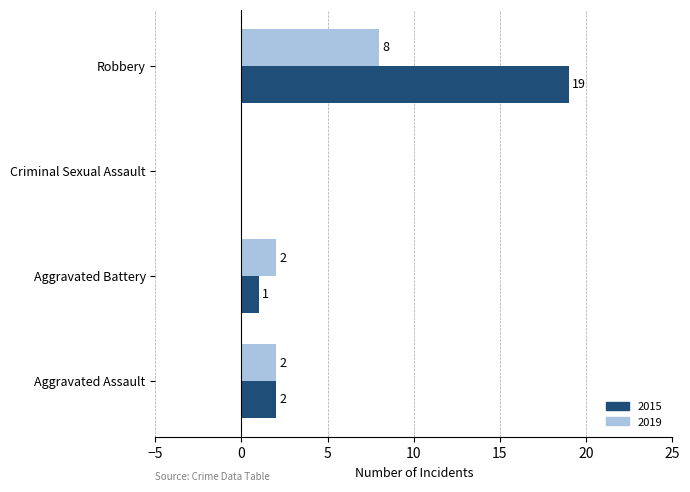

At which category does the chart reach its peak across all series?

Robbery